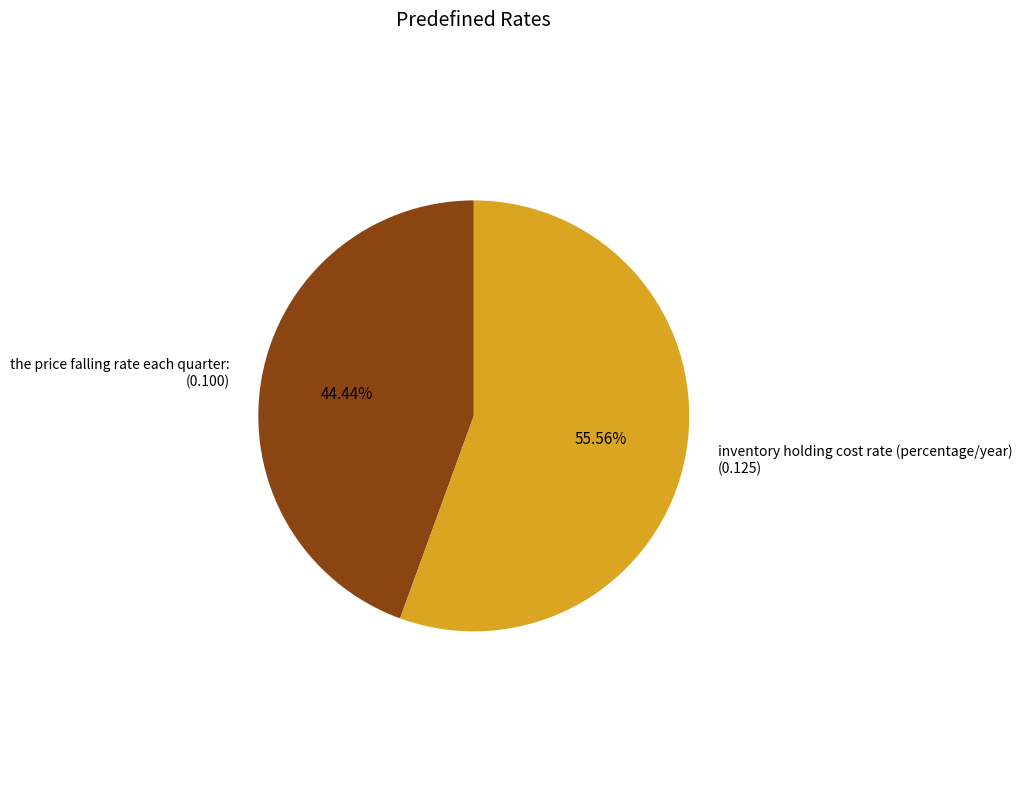

Rank the categories by value from lowest to highest.

the price falling rate each quarter:, inventory holding cost rate (percentage/year)